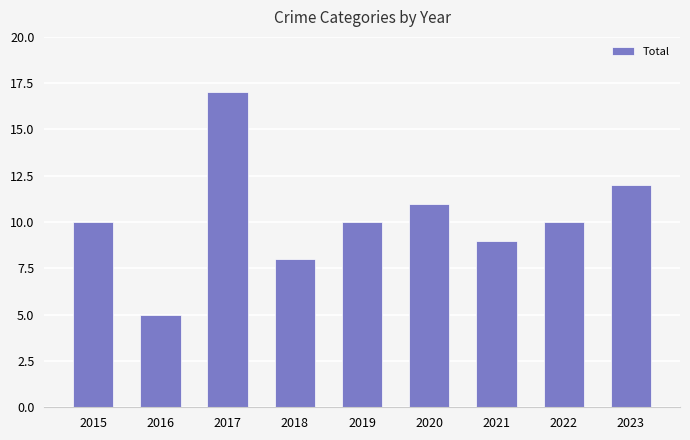

Are the bars grouped side by side (vs. stacked)?

No